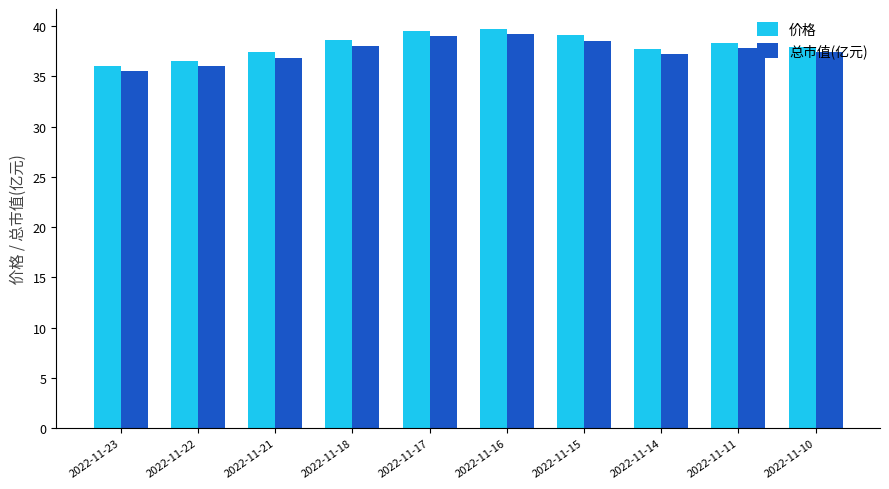

Which series has the largest range (max minus min)?

价格